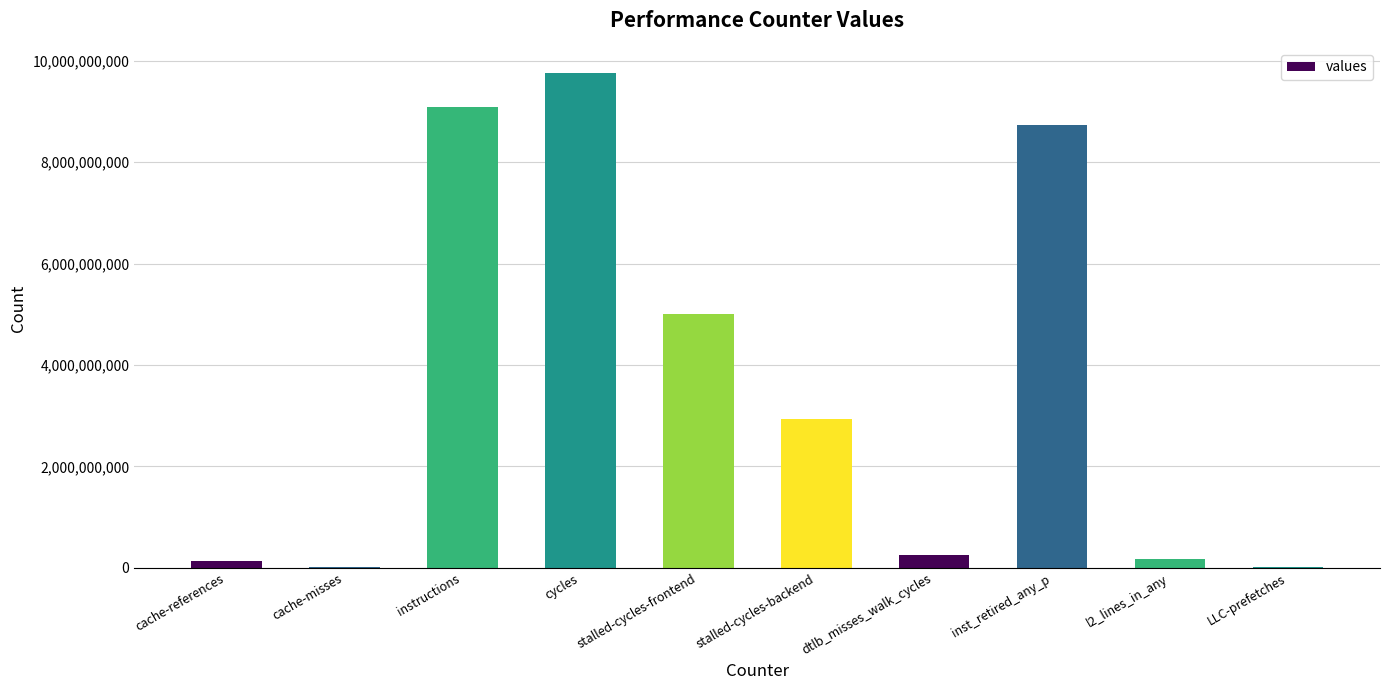

How many categories are shown in the chart?

10